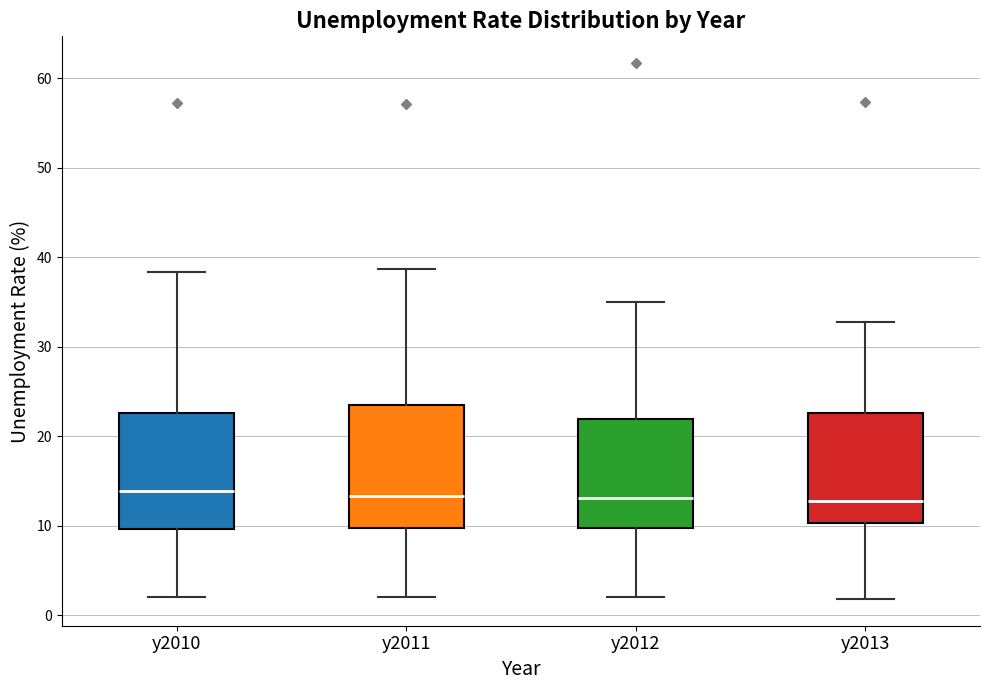

Reading left to right, read every box against the y-axis: the position of its median line, the range the box covers, and the ends of its whiskers. The values are not printed on the chart, so give them approximately, as read against the axis.

y2010: median 14, box 10 to 23, whiskers 2 to 38
y2011: median 13, box 10 to 23, whiskers 2 to 39
y2012: median 13, box 10 to 22, whiskers 2 to 35
y2013: median 13, box 10 to 23, whiskers 2 to 33